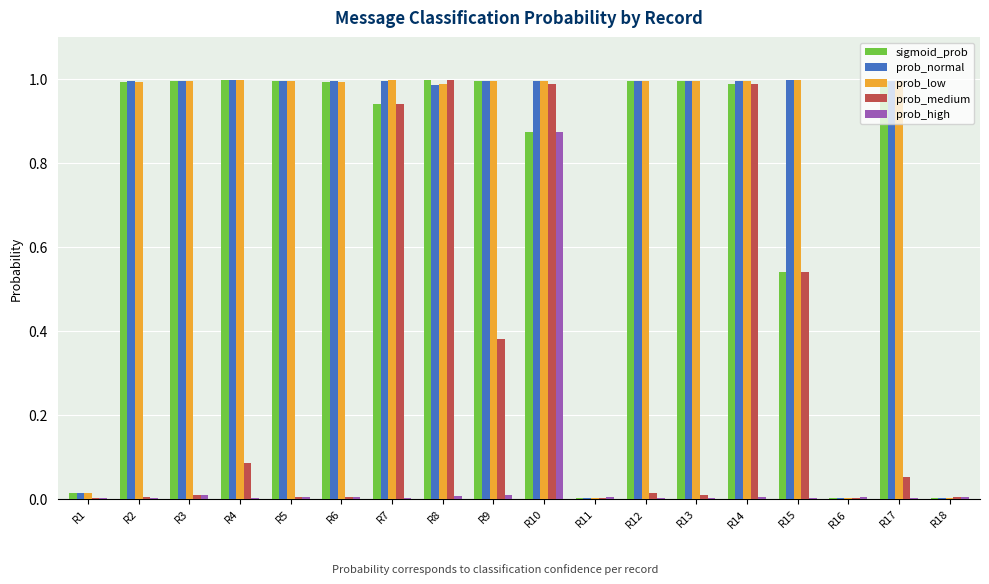

At which category is the sum across all series the highest?

R10